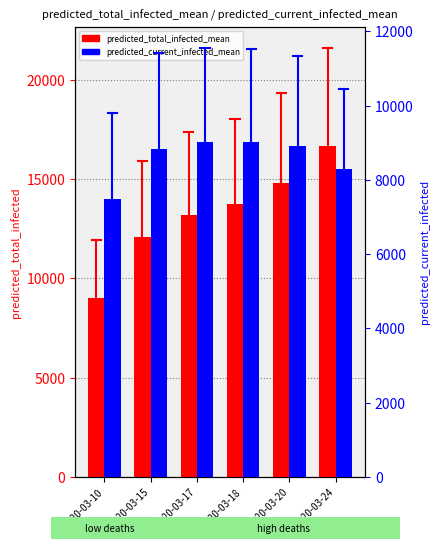

List the series in order of their overall mean, highest first.

predicted_total_infected_mean, predicted_current_infected_mean